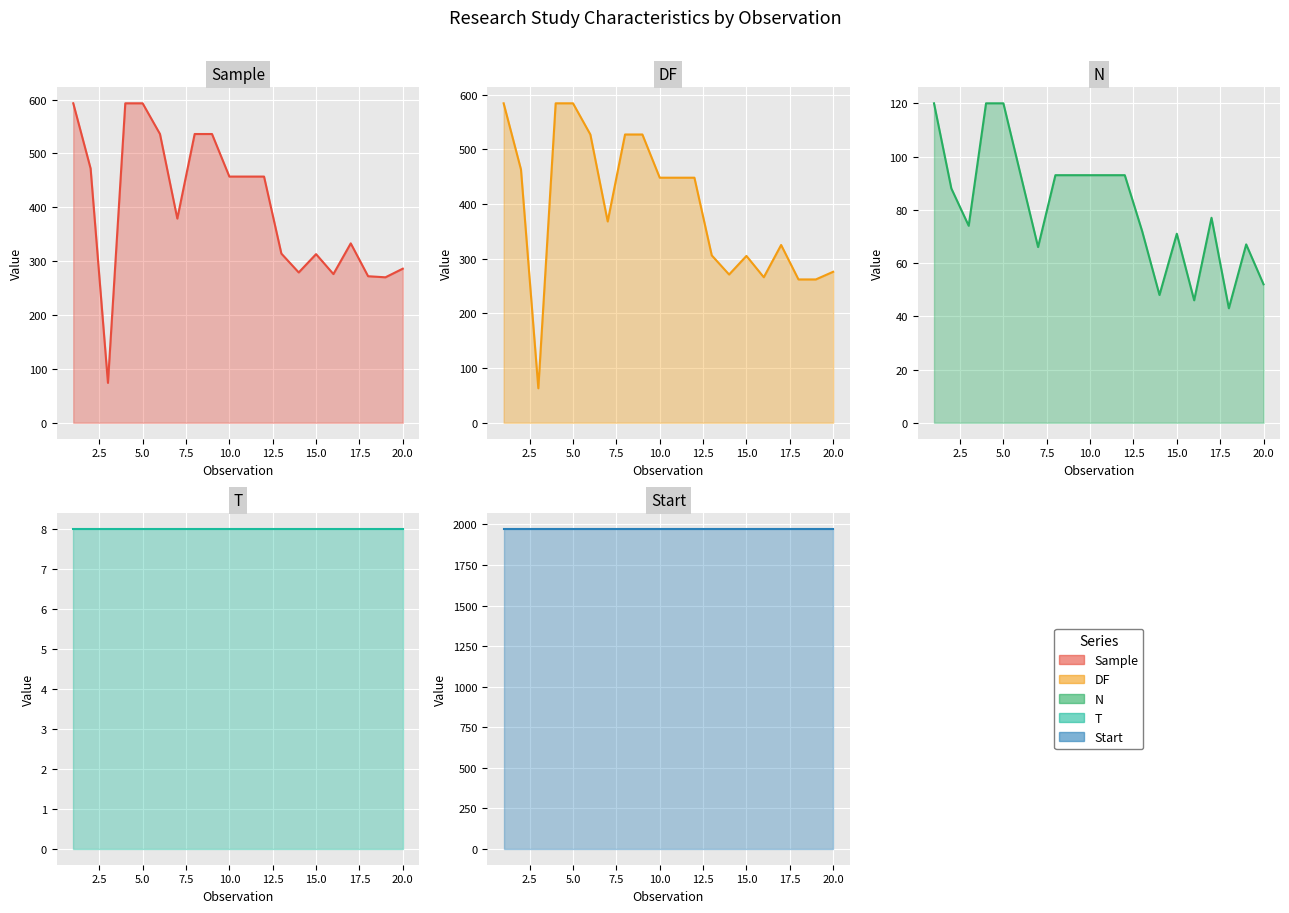

Rank the categories by Sample value from highest to lowest.

1, 4, 5, 6, 8, 9, 2, 10, 11, 12, 7, 17, 13, 15, 20, 14, 16, 18, 19, 3